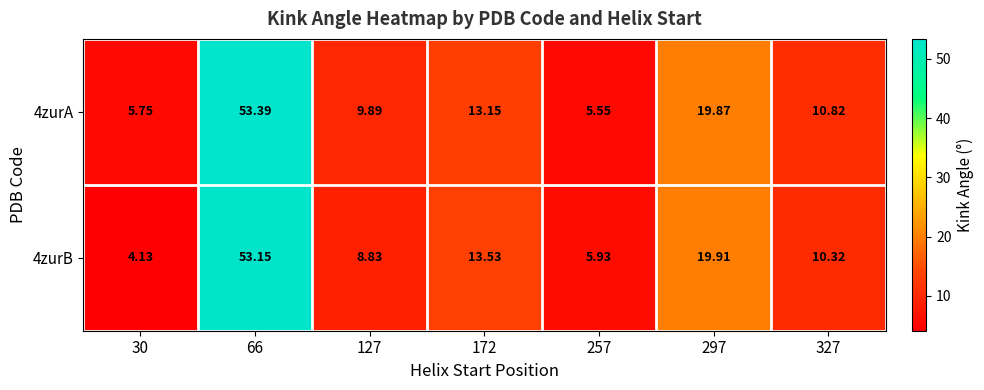

At which category is the sum across all series the highest?

66